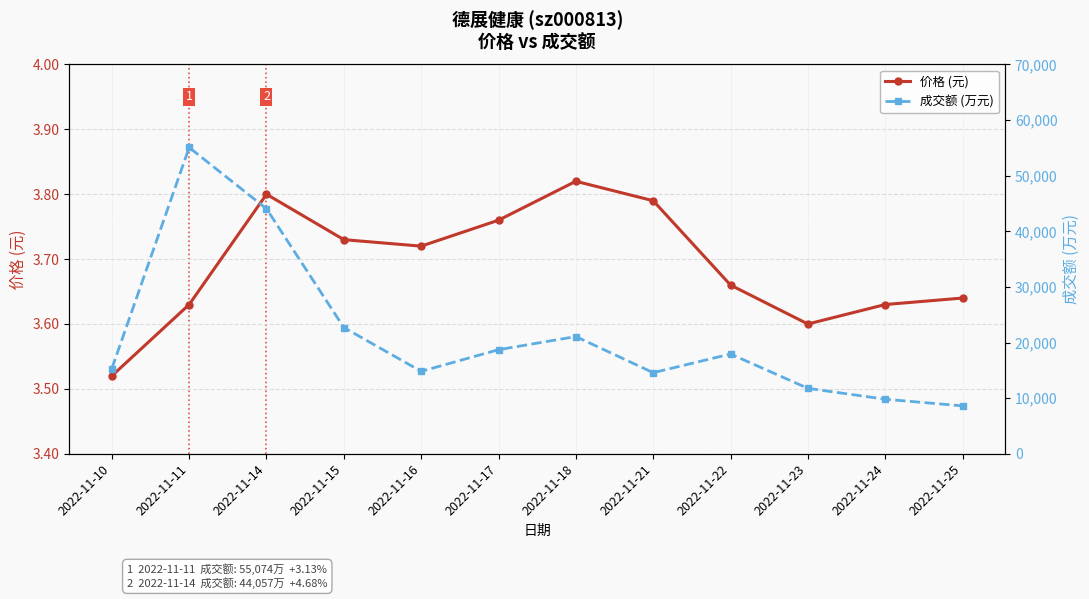

What is the difference between the second highest and minimum values in the 价格 (元) series?

0.3